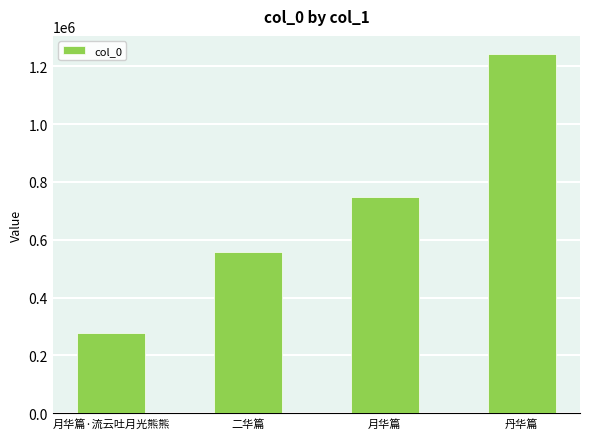

What is the value of the 1st bar from the left?

277872